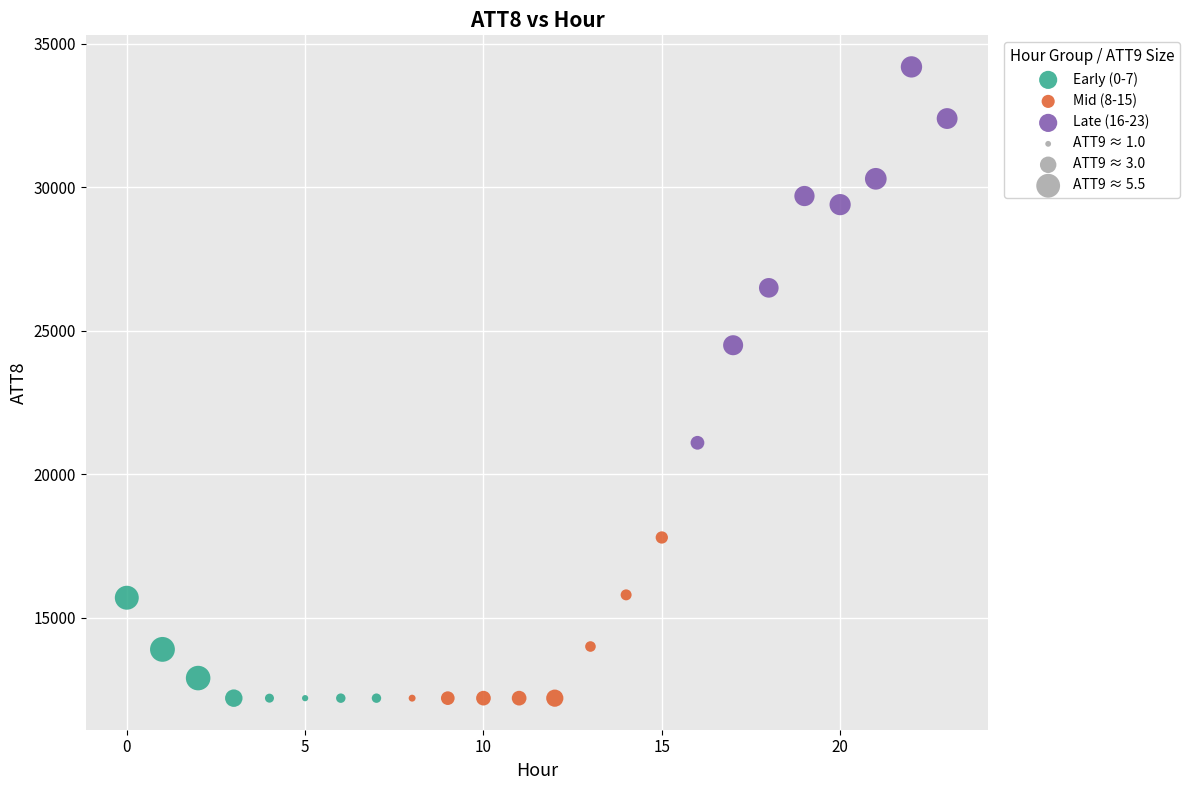

Which series has the largest Y range (max minus min)?

Late (16-23)